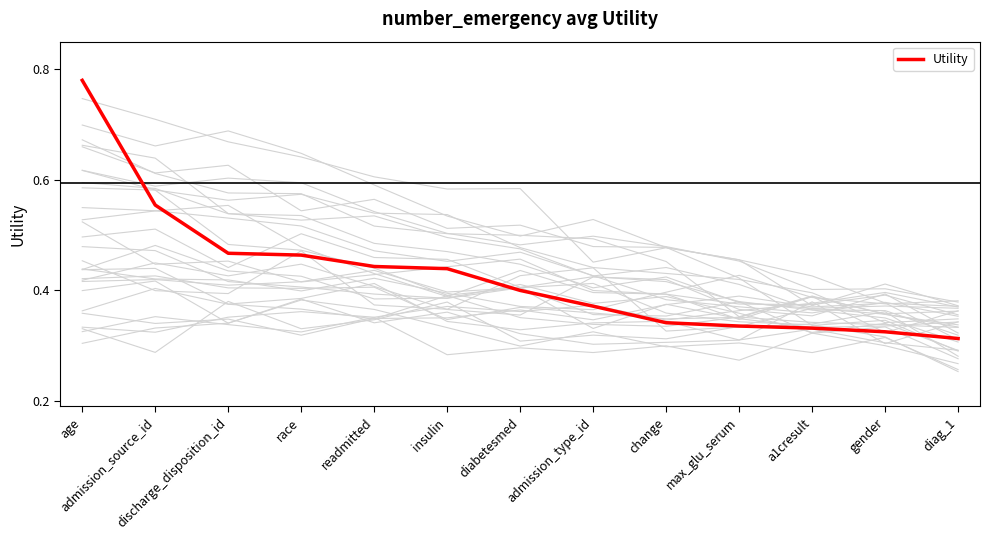

What is the average value?

0.4